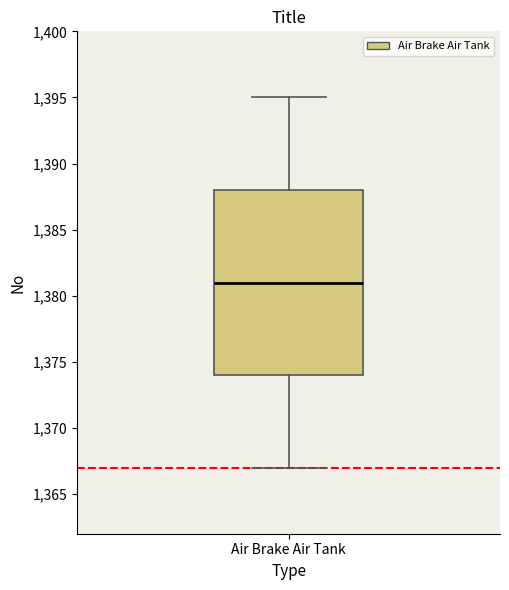

Read this box plot against the y-axis: the position of the median line, the range covered by the box, and the ends of both whiskers. The values are not printed on the chart, so give them approximately, as read against the axis.

median 1381, box 1374 to 1388, whiskers 1367 to 1395